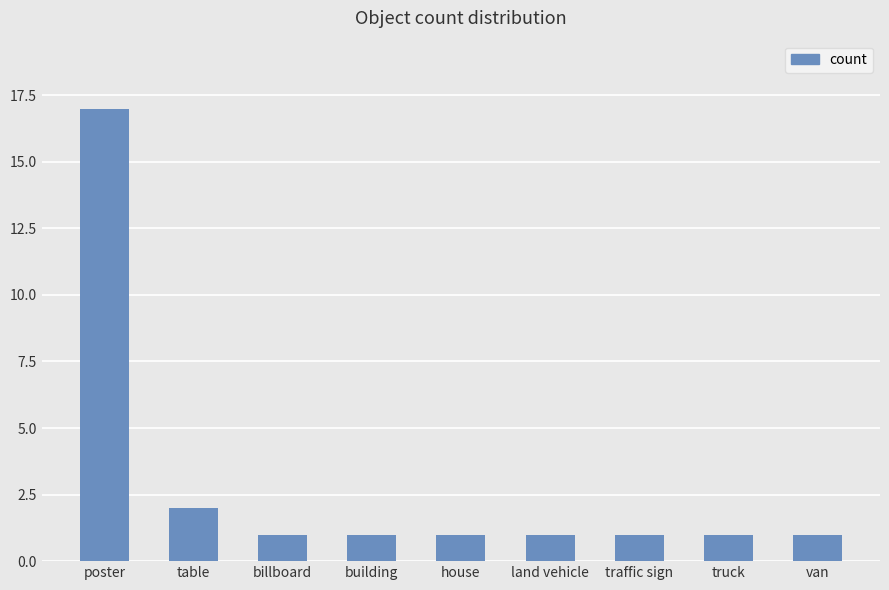

Reading left to right, list all the values displayed in this chart.

17	2	1	1	1	1	1	1	1